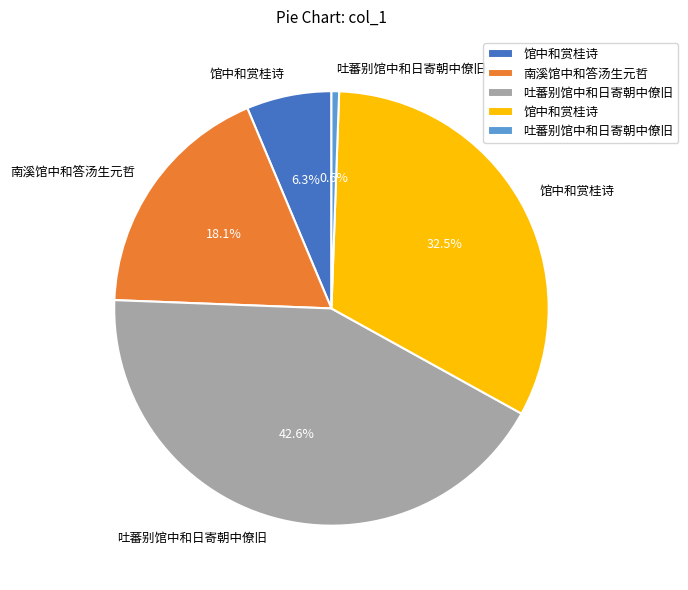

Is there a majority slice in this chart?

No